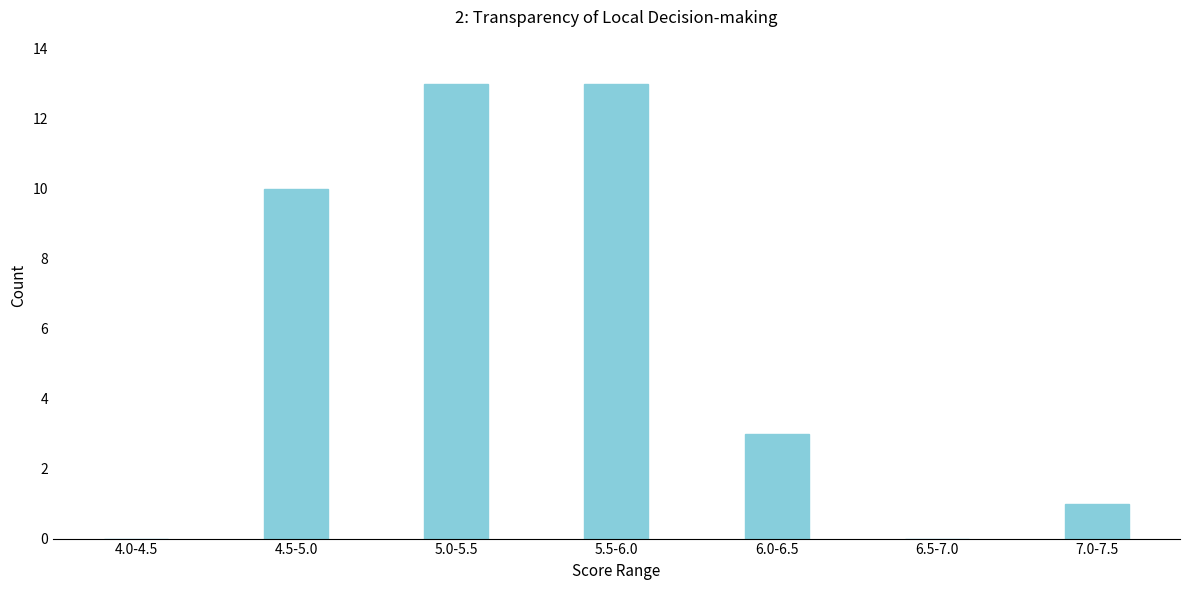

Reading left to right, transcribe all the data shown in this chart.

4.0-4.5=0	4.5-5.0=10	5.0-5.5=13	5.5-6.0=13	6.0-6.5=3	6.5-7.0=0	7.0-7.5=1